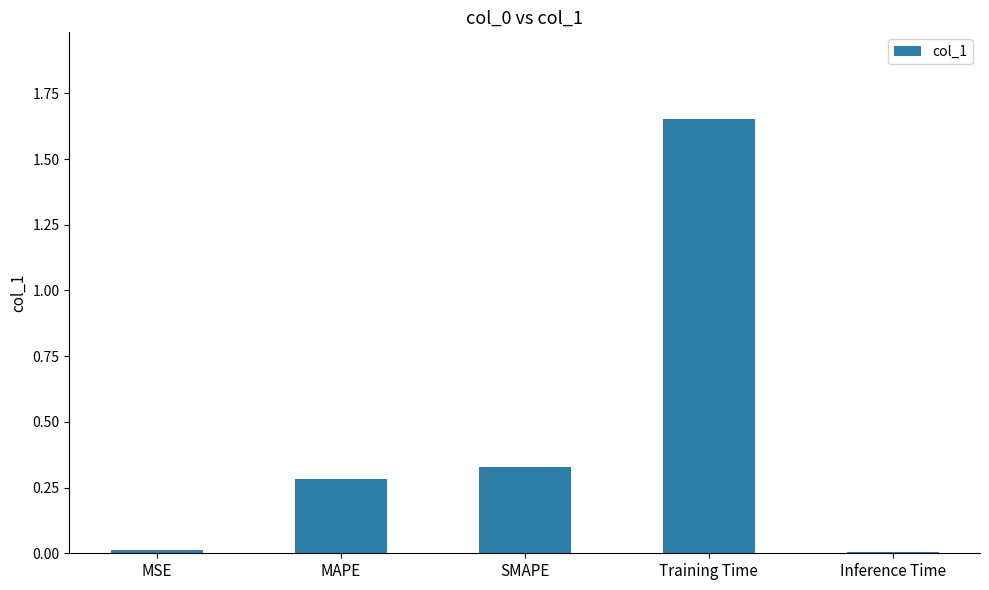

The value at SMAPE is 0.5. True or false?

False